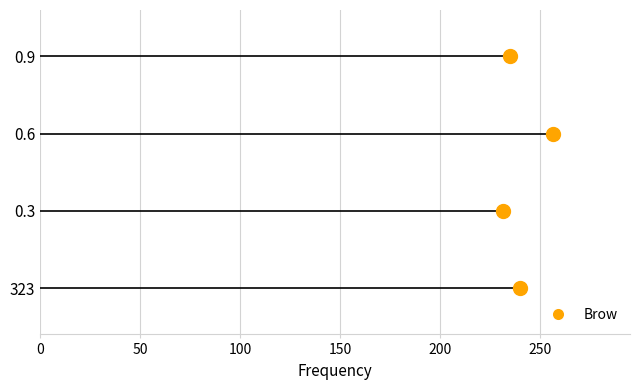

The value at 0.9 is 4.4. True or false?

False